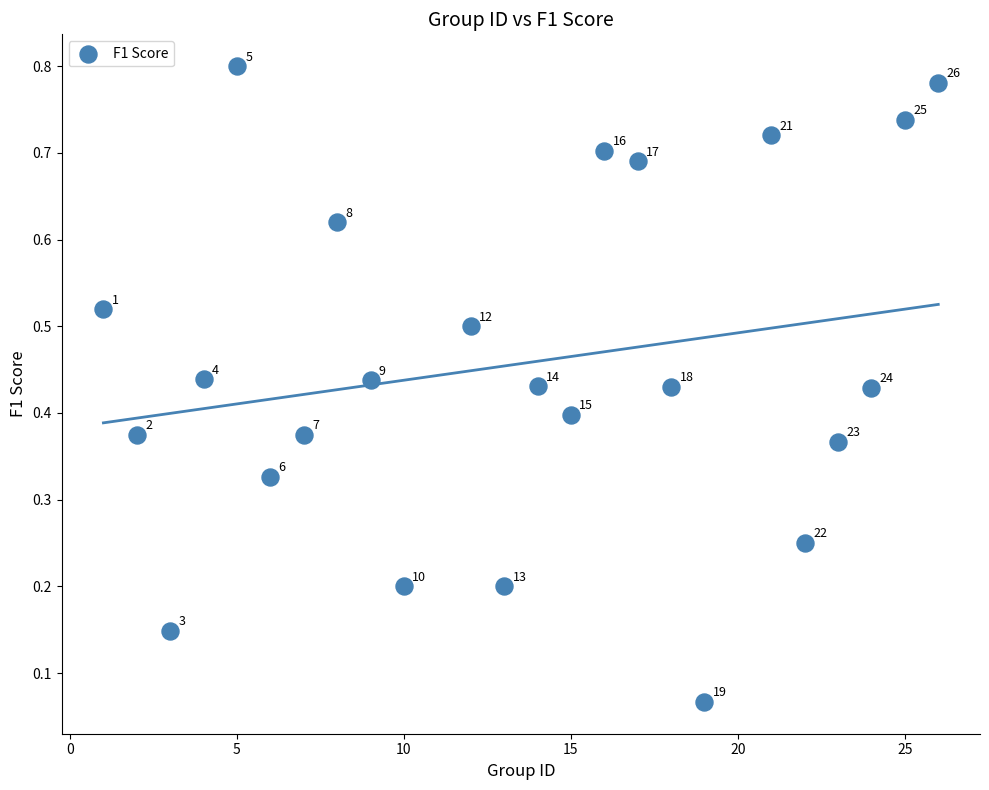

What is the range of X values (max minus min)?

25.0